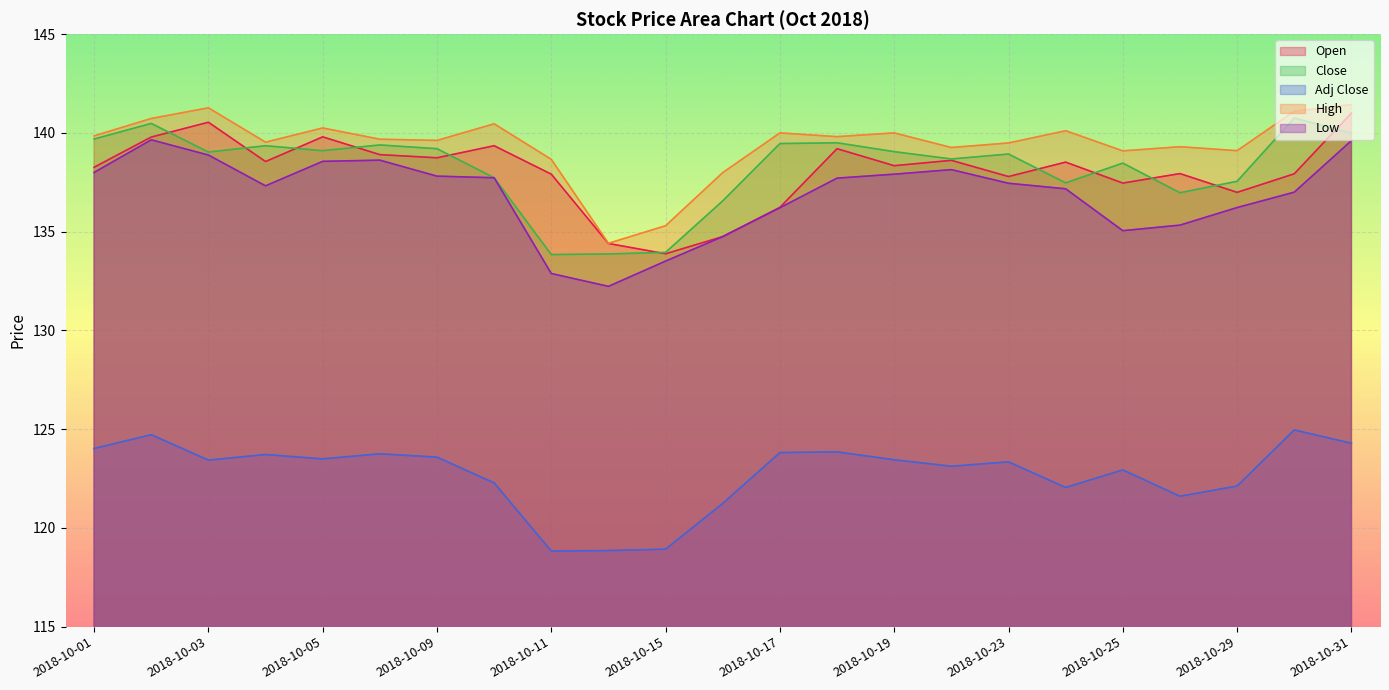

What is the value of the High point at the 8th from the left?

140.5